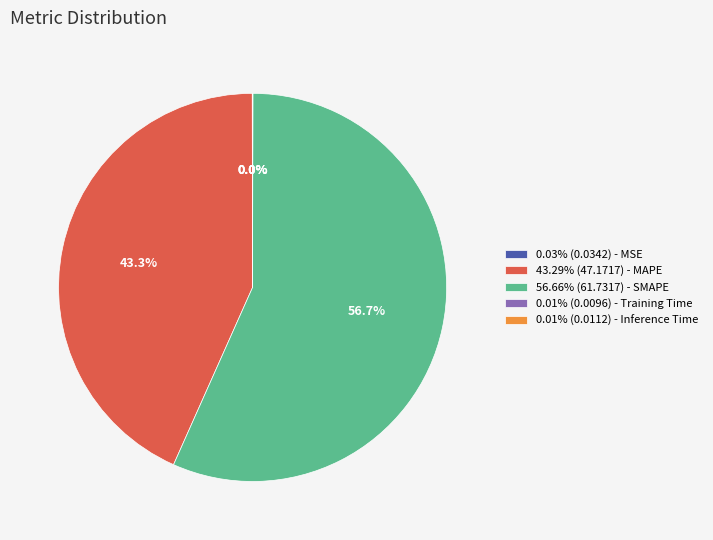

Is there a majority slice in this chart?

Yes